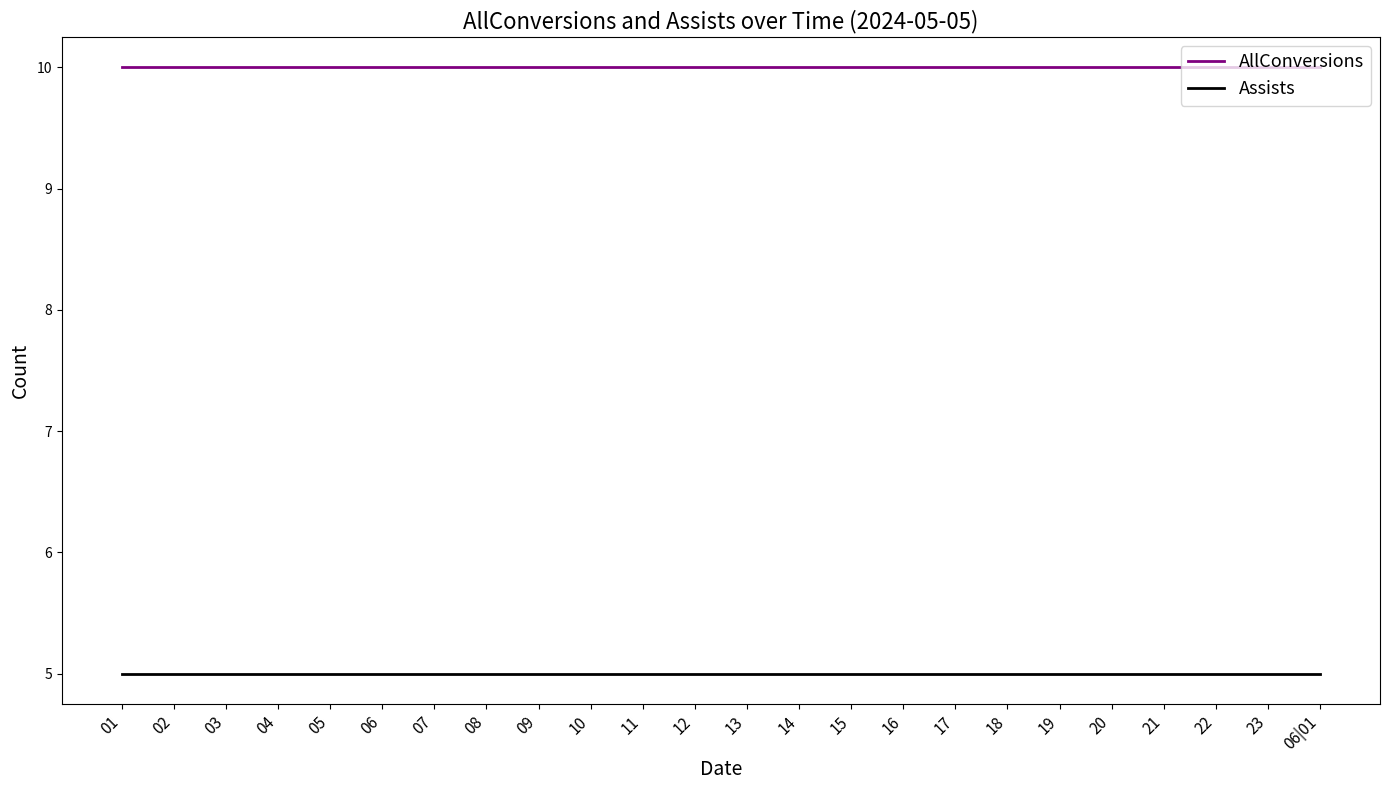

Which series has the largest total across all categories?

AllConversions